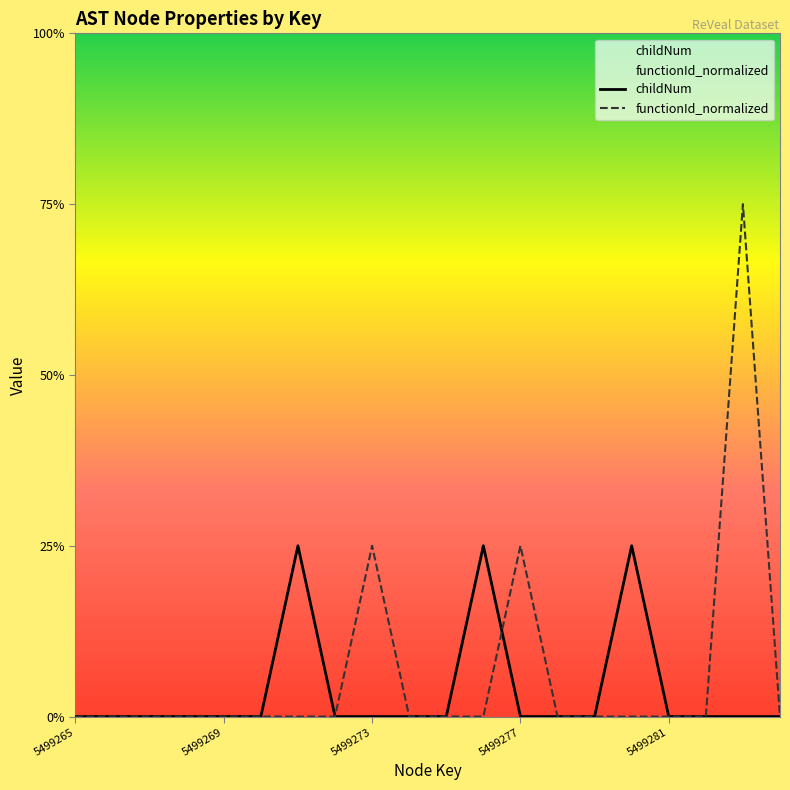

In functionId_normalized, how many points are higher than both neighbors (excluding endpoints)?

3